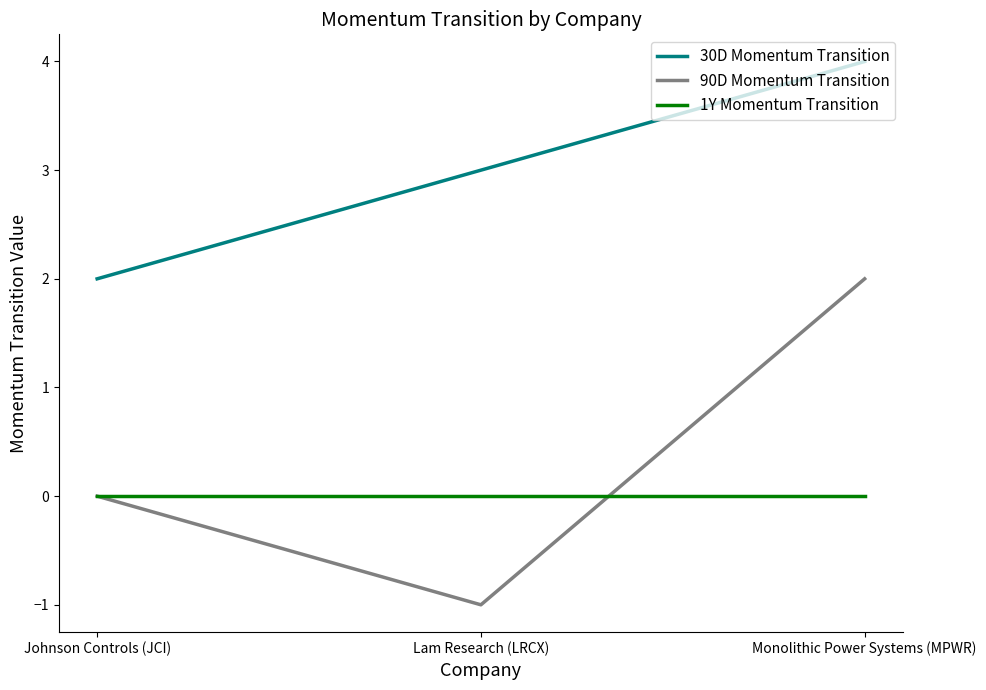

What position from the left is Monolithic Power Systems (MPWR)?

3